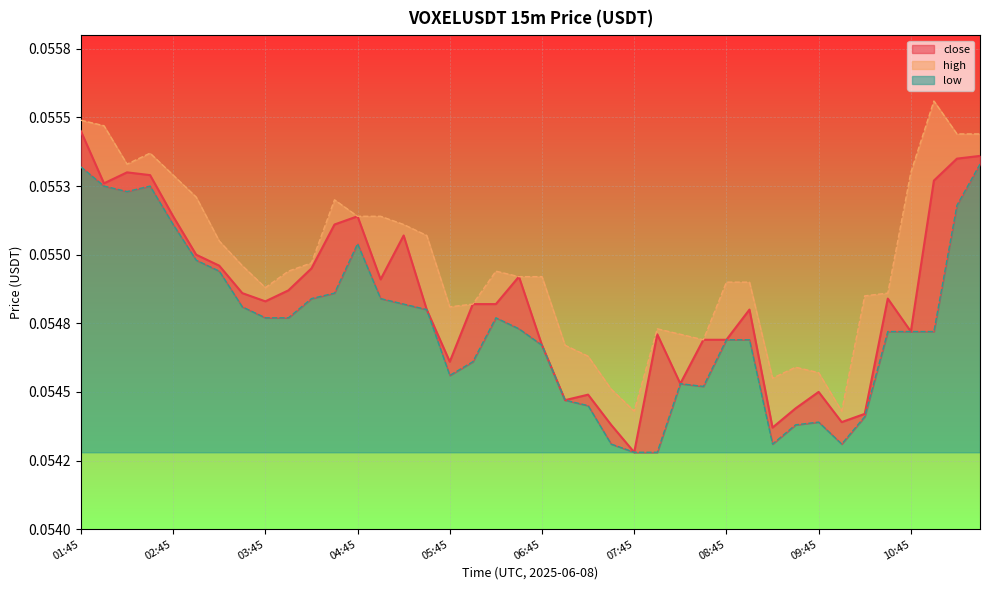

The value of close_line at 08:45 is 0.1. True or false?

False